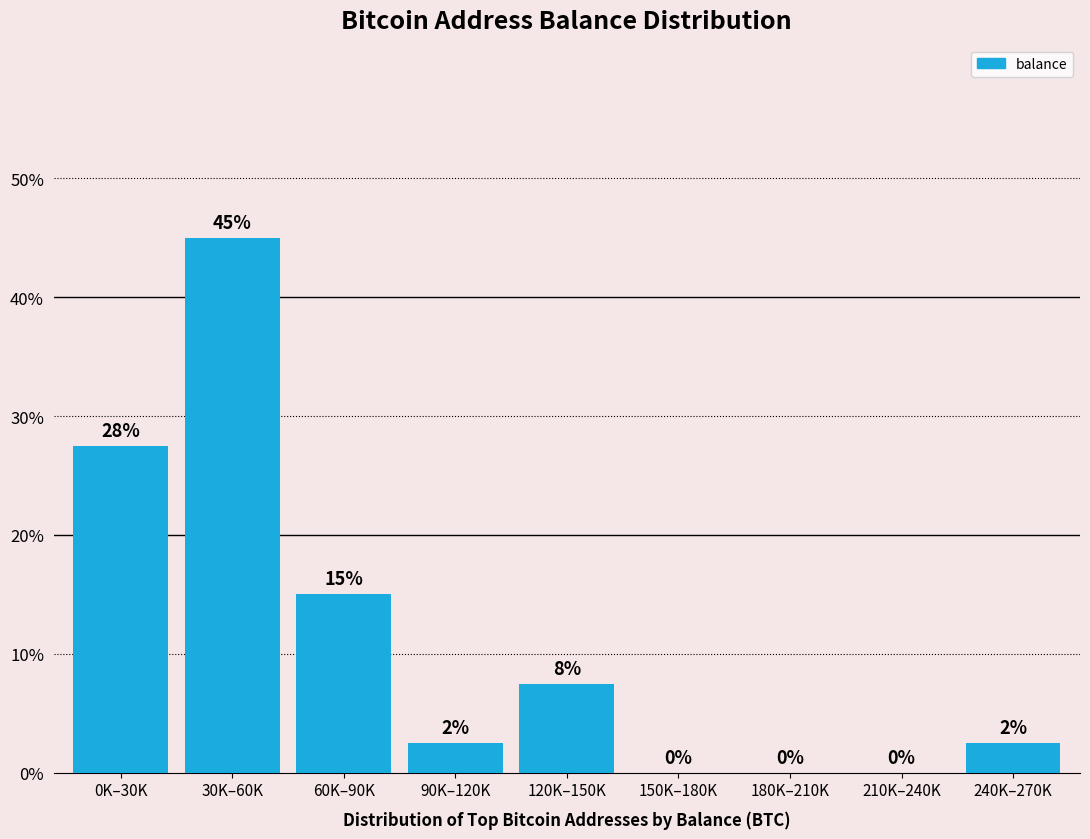

Which has a higher value, 150K–180K or 30K–60K?

30K–60K